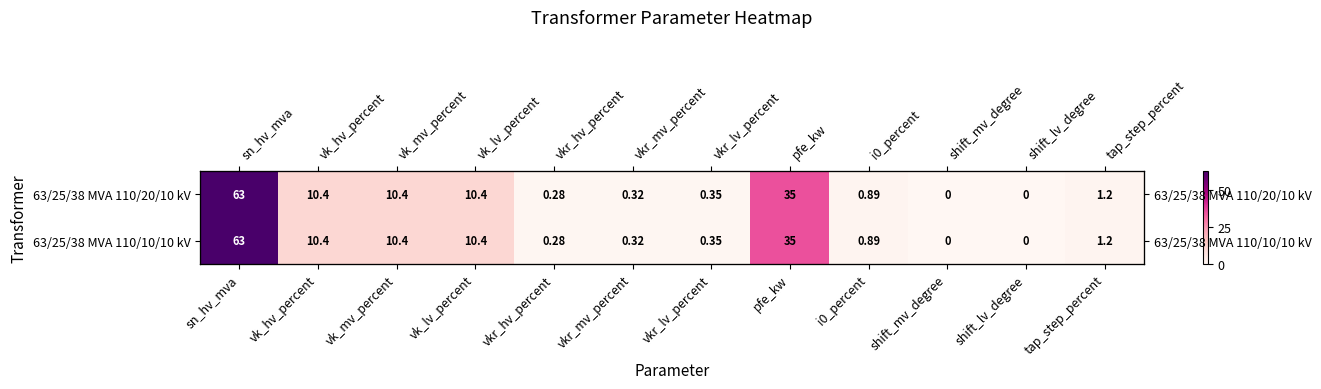

Rank the series at vk_lv_percent from lowest to highest value.

63/25/38 MVA 110/20/10 kV, 63/25/38 MVA 110/10/10 kV